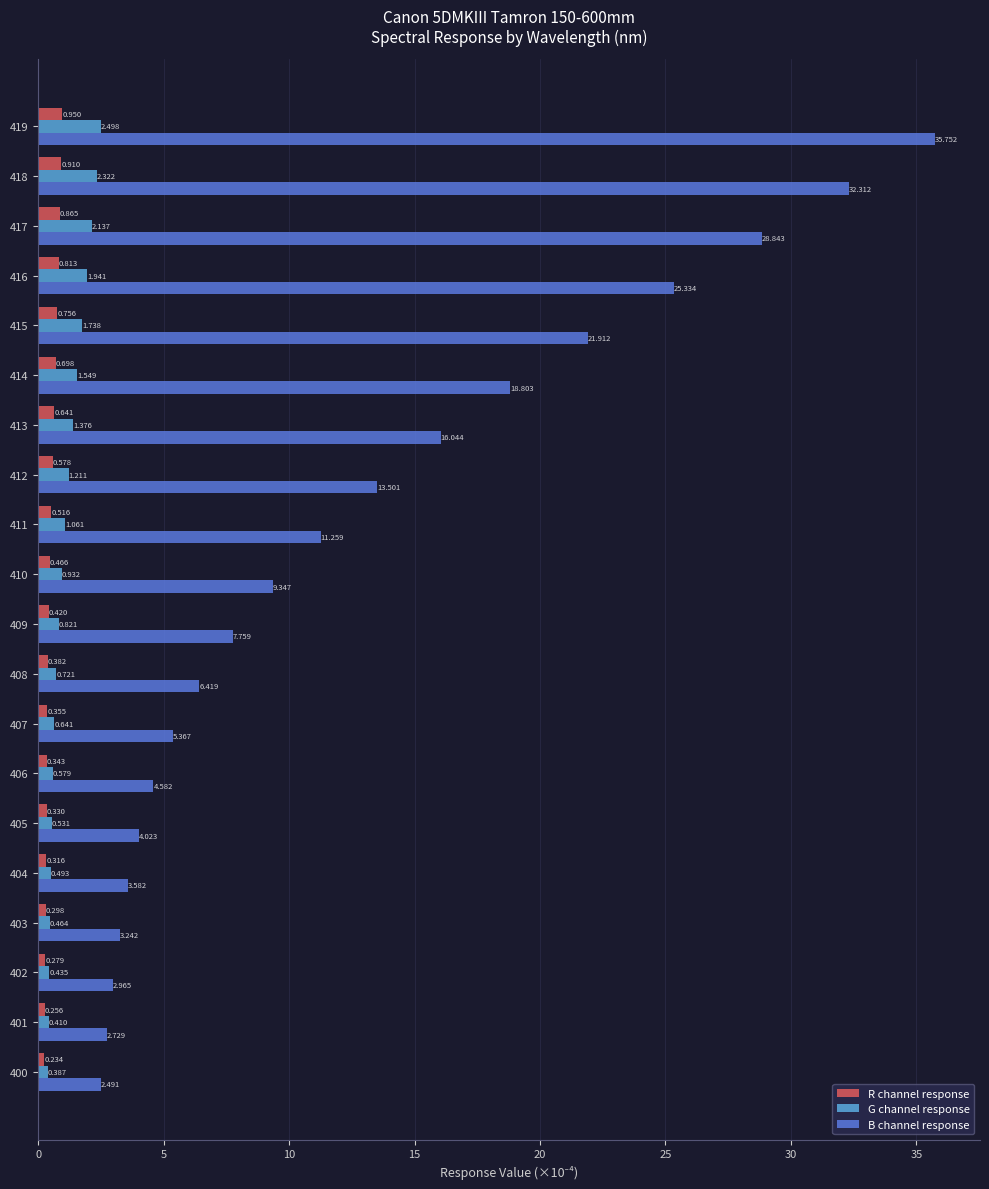

Rank the series at 405 from highest to lowest value.

B channel response, G channel response, R channel response